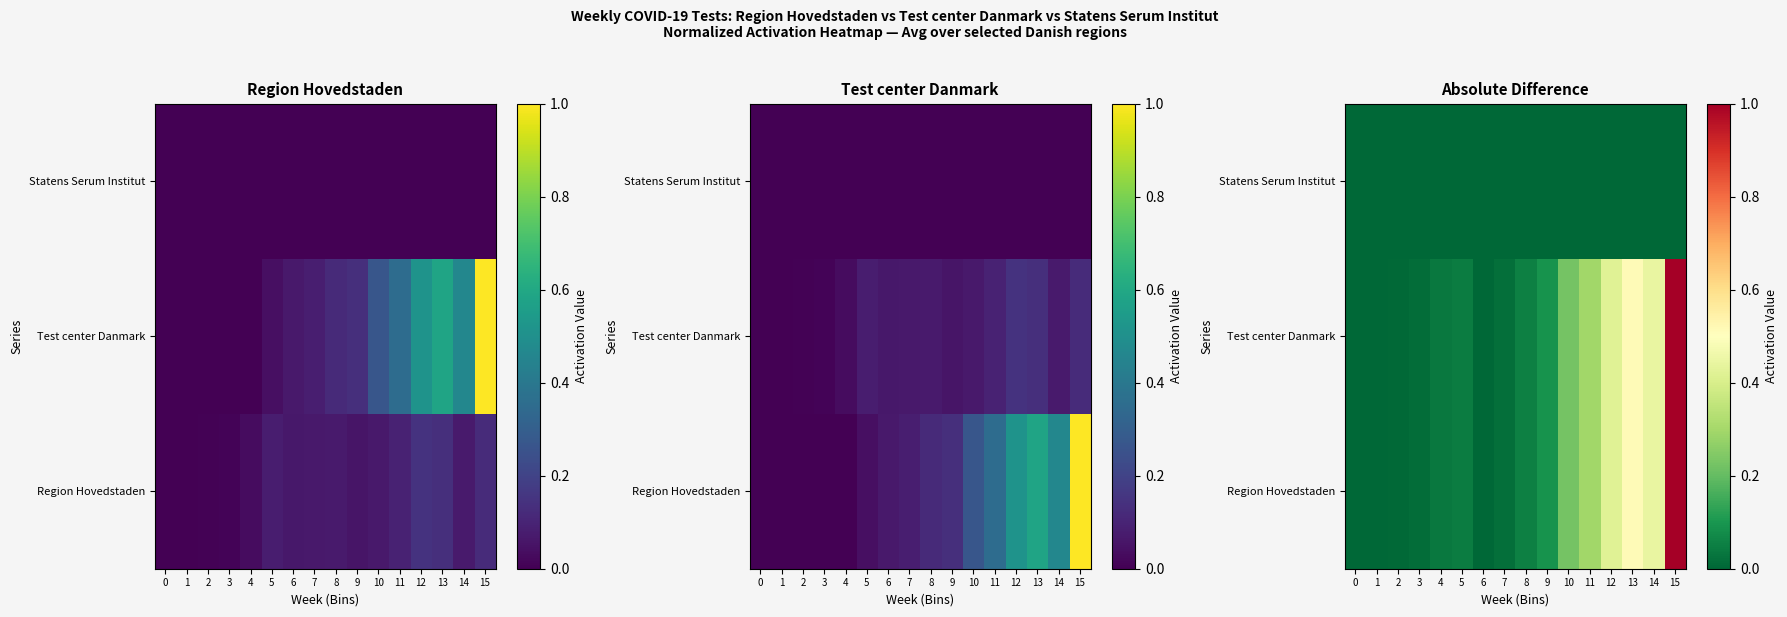

Which label corresponds to the smallest value in the chart?

1